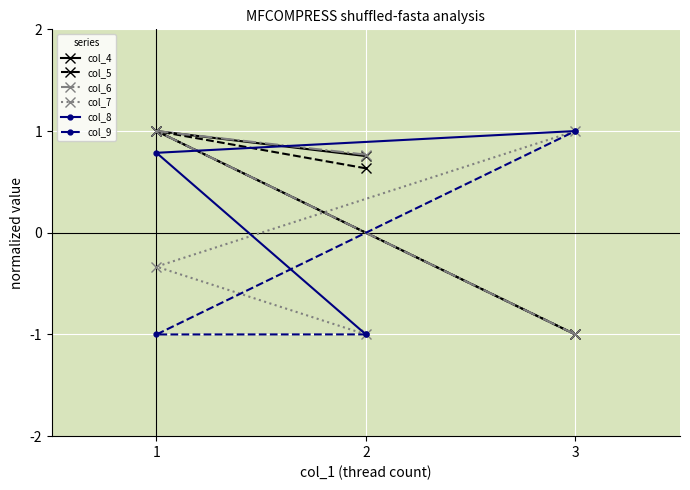

What is the value of the col_4 point at the 3rd from the left?

-1.0